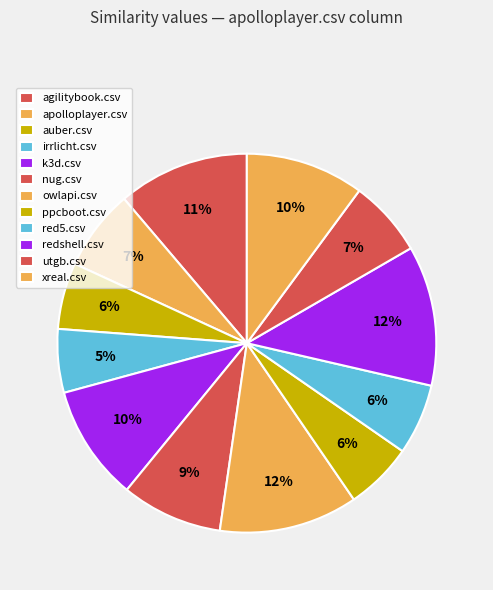

Rank the categories by value from highest to lowest.

redshell.csv, owlapi.csv, agilitybook.csv, xreal.csv, k3d.csv, nug.csv, apolloplayer.csv, utgb.csv, red5.csv, ppcboot.csv, auber.csv, irrlicht.csv